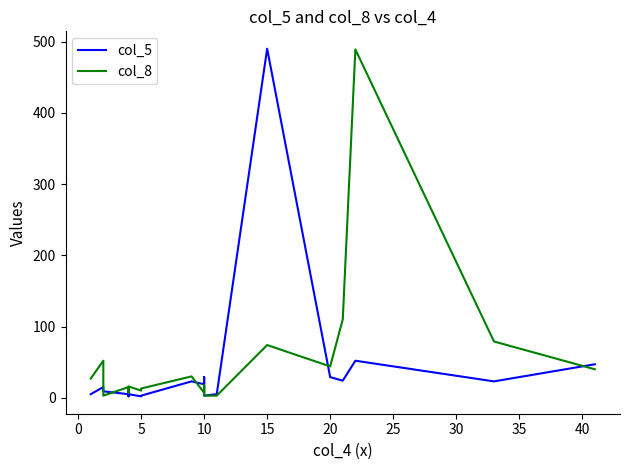

In col_8, how many points are higher than both neighbors (excluding endpoints)?

7